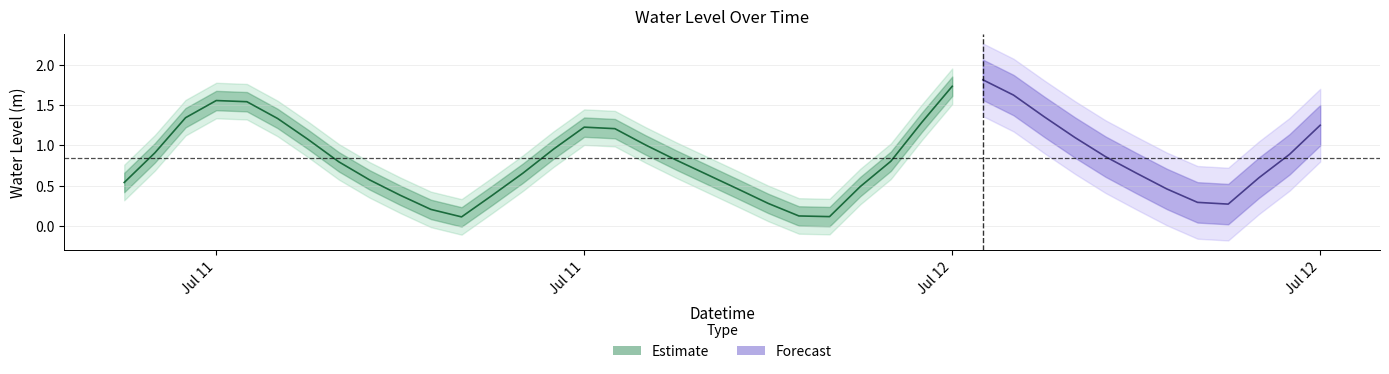

How many points are higher than both their immediate neighbors (excluding endpoints)?

3